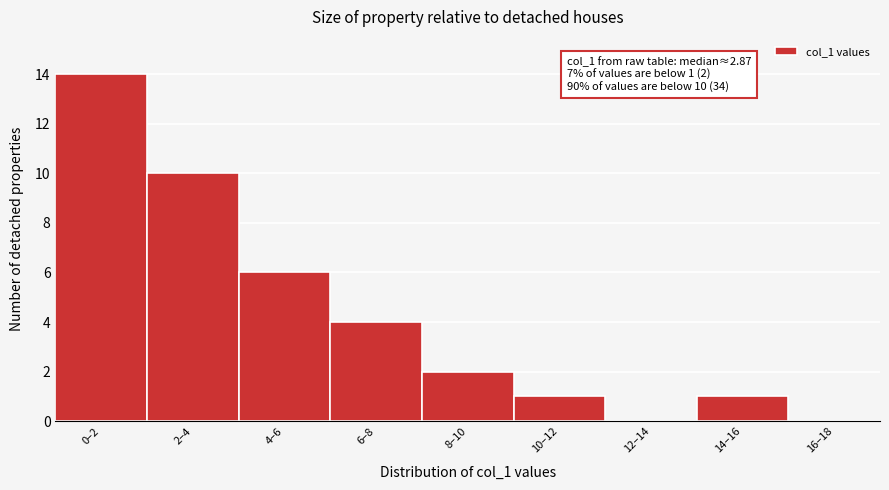

Reading left to right, what are all the values shown in this chart?

0–2=14	2–4=10	4–6=6	6–8=4	8–10=2	10–12=1	12–14=0	14–16=1	16–18=0